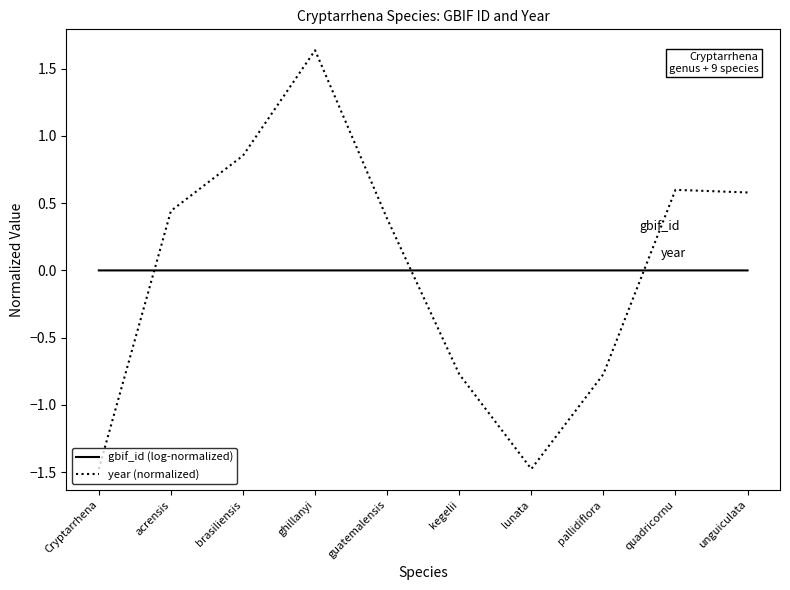

Where is the first local minimum for year (normalized)?

lunata